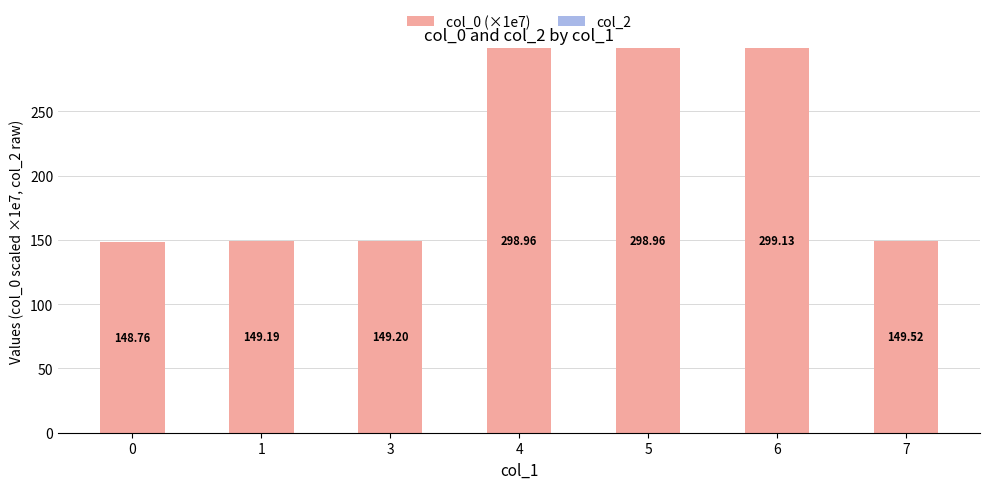

Does the chart contain any negative values?

No